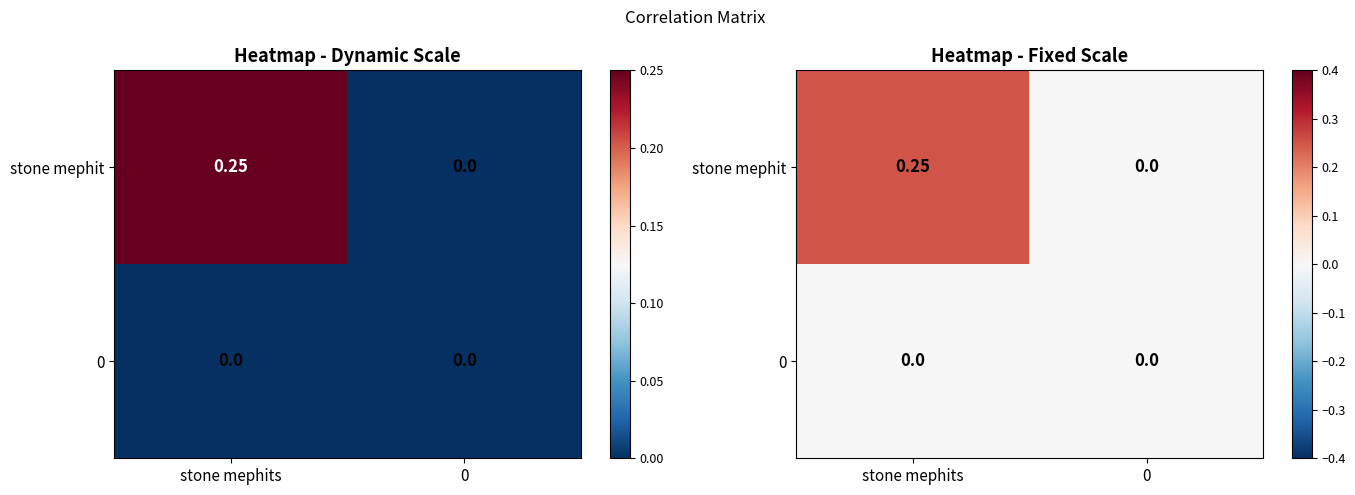

The value of stone mephit at 0 is 0.0. True or false?

True